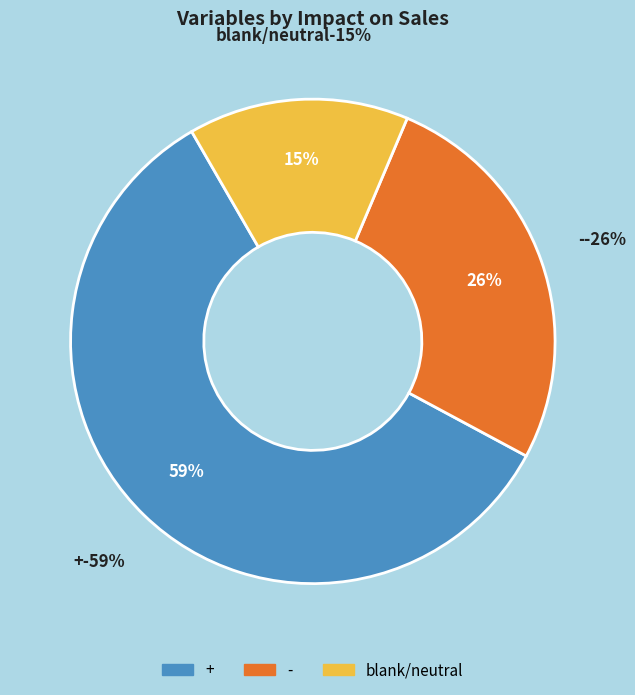

How many segments does this pie chart have?

3